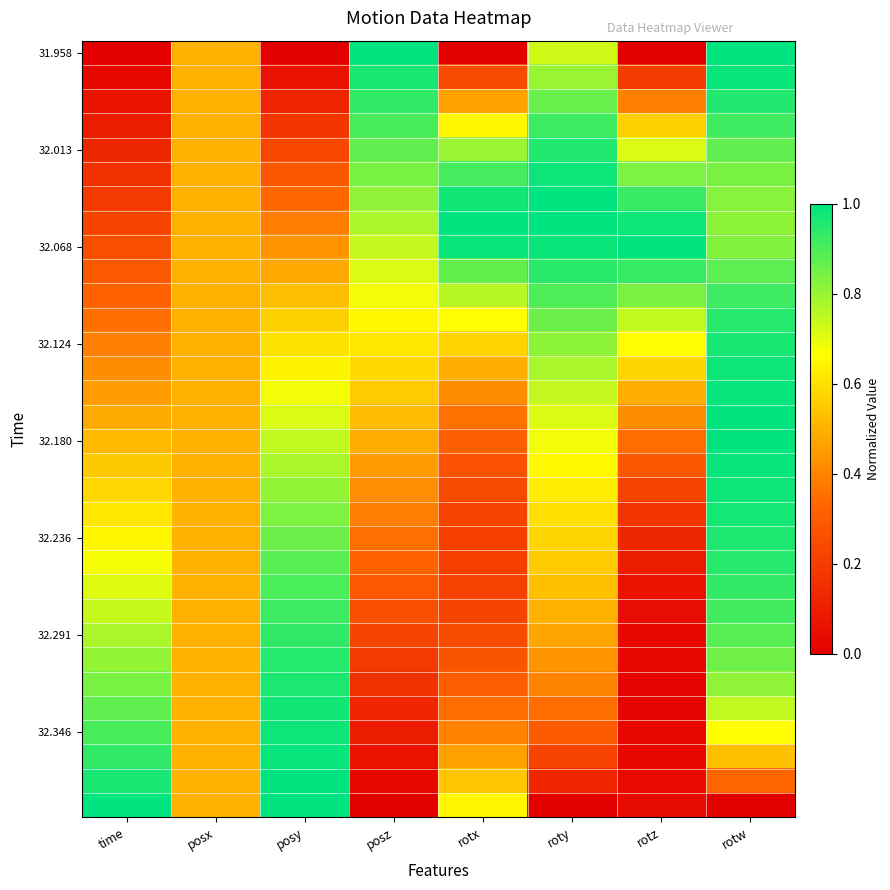

At how many categories does at least one series exceed 0?

8